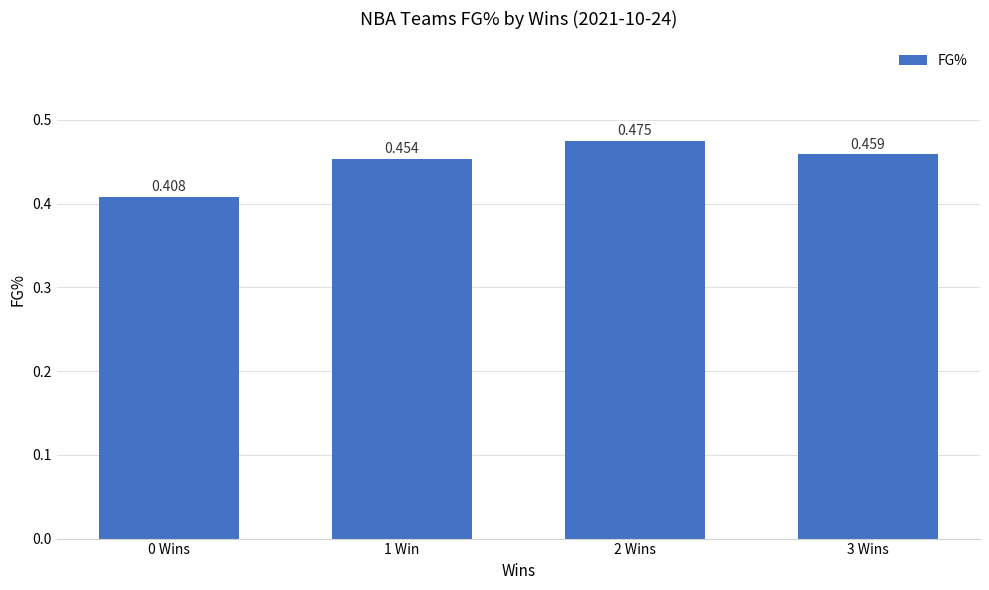

Are the bars horizontal?

No